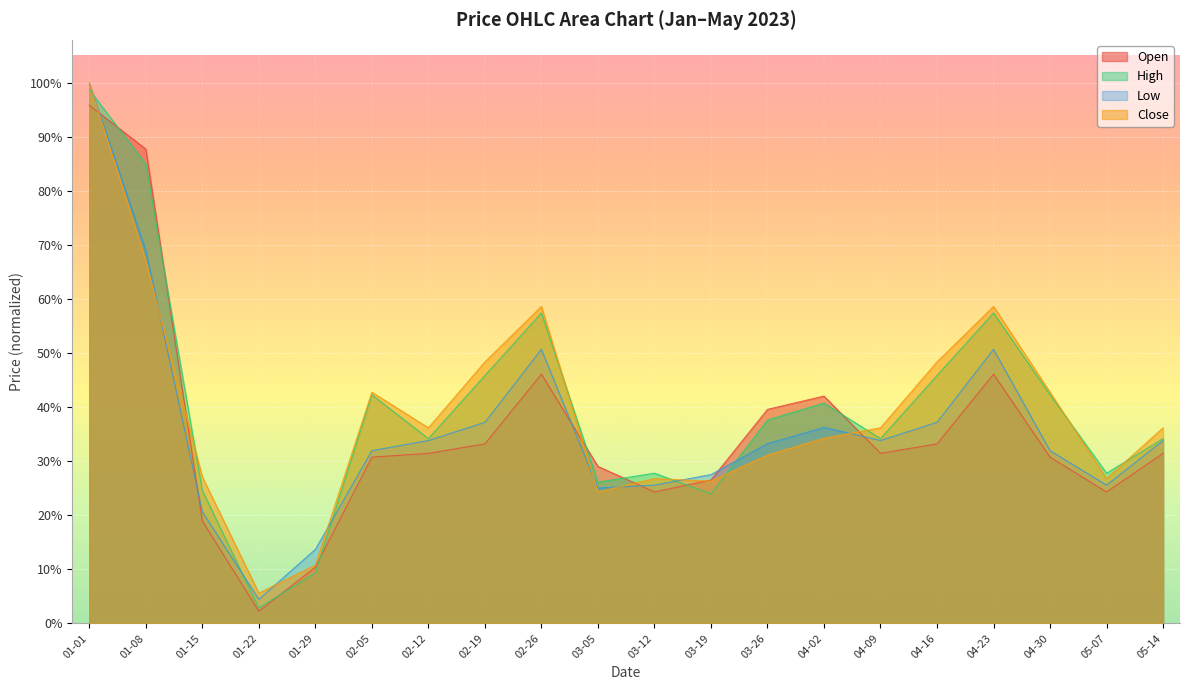

At how many categories does at least one series exceed 0?

20